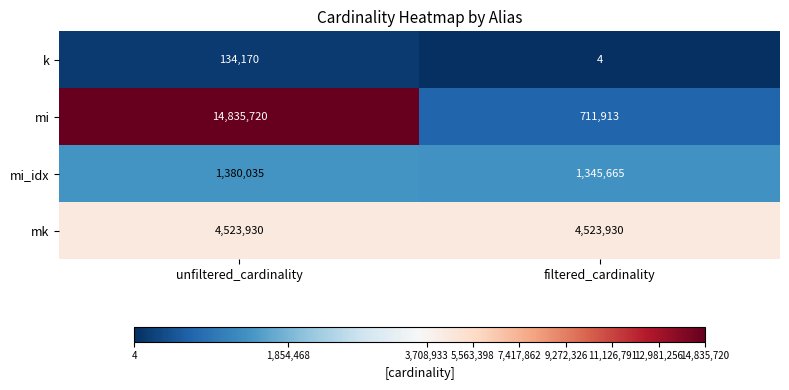

What is the lowest value of the mk series?

4523930